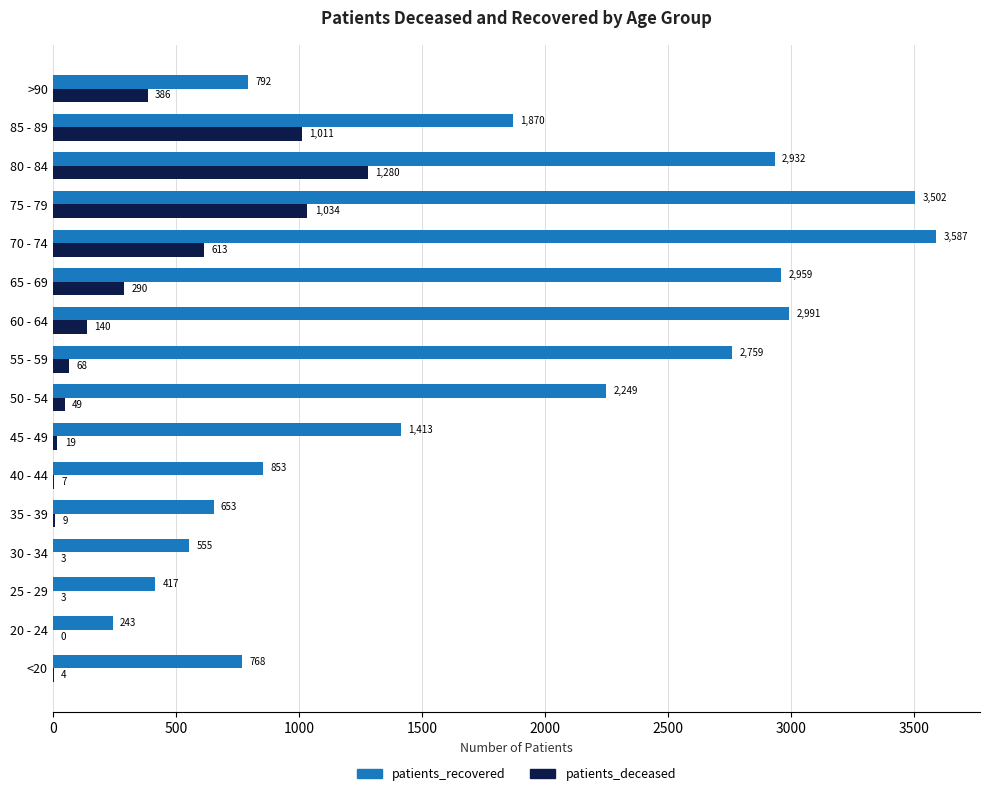

Which series changed the most between <20 and 70 - 74?

patients_recovered